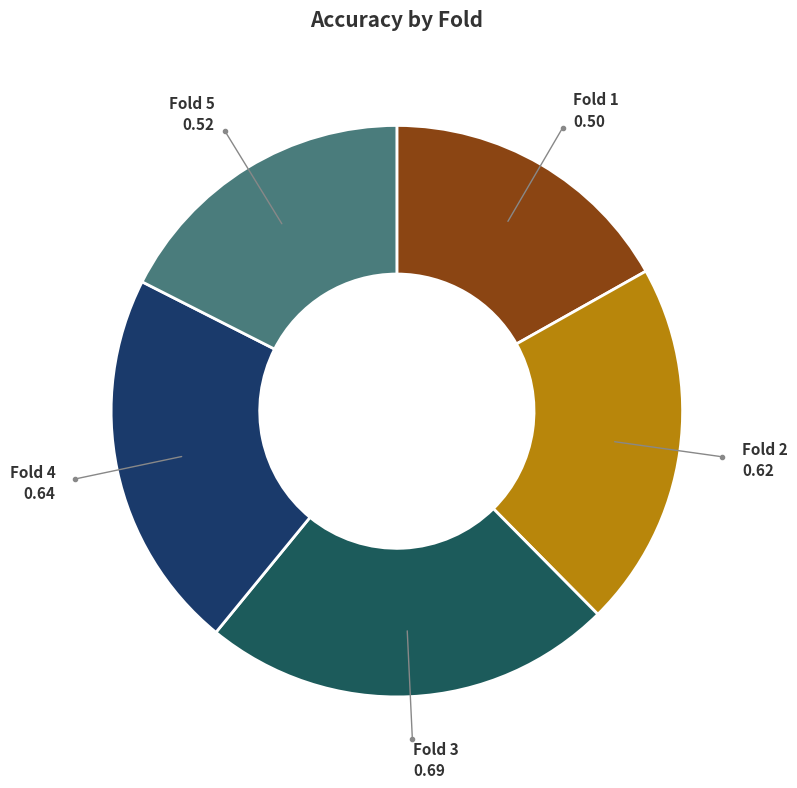

Which has a higher value, Fold 4 or Fold 5?

Fold 4